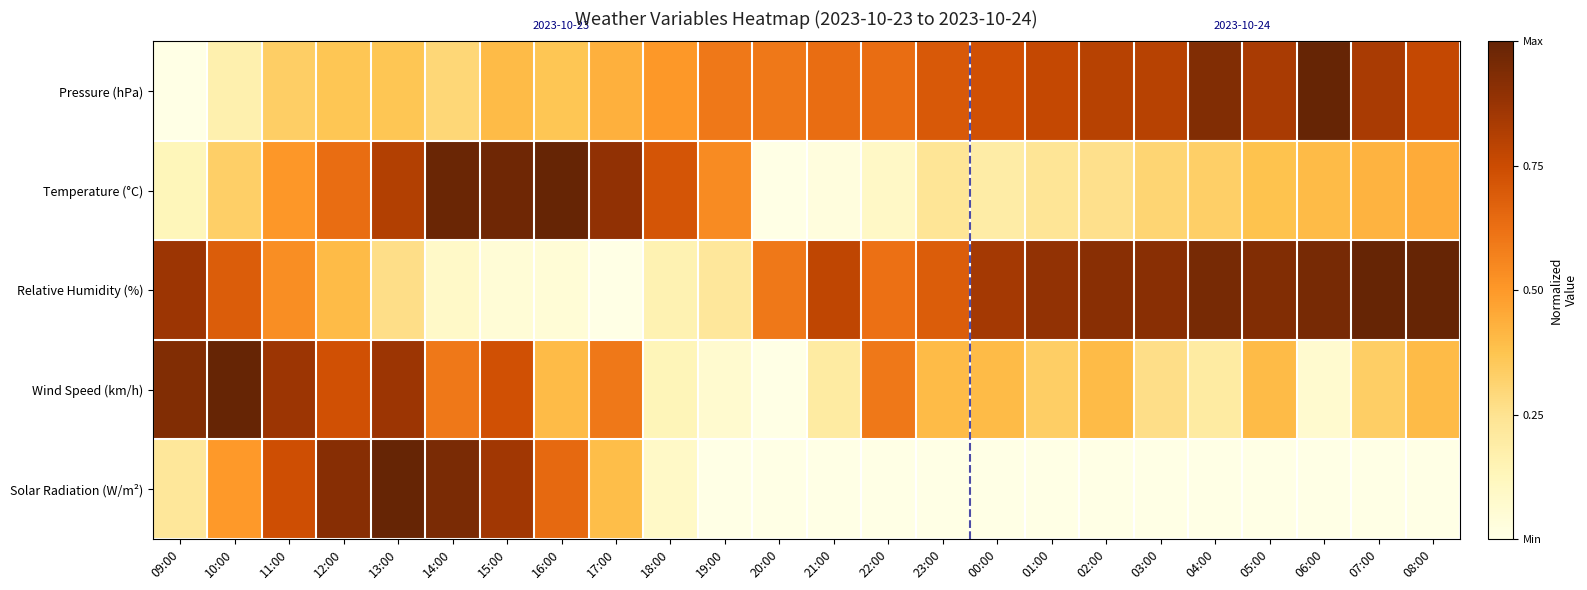

Reading right to left, extract all data points from this chart.

Pressure (hPa): 08:00=0.8	07:00=0.8	06:00=1.0	05:00=0.8	04:00=0.9	03:00=0.8	02:00=0.8	01:00=0.8	00:00=0.7	23:00=0.7	22:00=0.6	21:00=0.6	20:00=0.6	19:00=0.6	18:00=0.5	17:00=0.4	16:00=0.4	15:00=0.4	14:00=0.3	13:00=0.4	12:00=0.4	11:00=0.3	10:00=0.2	09:00=0.0
Temperature (°C): 08:00=0.4	07:00=0.4	06:00=0.4	05:00=0.4	04:00=0.3	03:00=0.3	02:00=0.3	01:00=0.2	00:00=0.2	23:00=0.2	22:00=0.1	21:00=0.0	20:00=0.0	19:00=0.5	18:00=0.7	17:00=0.9	16:00=1.0	15:00=1.0	14:00=1.0	13:00=0.8	12:00=0.6	11:00=0.5	10:00=0.3	09:00=0.1
Relative Humidity (%): 08:00=1.0	07:00=1.0	06:00=1.0	05:00=0.9	04:00=1.0	03:00=0.9	02:00=0.9	01:00=0.9	00:00=0.8	23:00=0.7	22:00=0.6	21:00=0.8	20:00=0.6	19:00=0.2	18:00=0.2	17:00=0.0	16:00=0.0	15:00=0.0	14:00=0.1	13:00=0.3	12:00=0.4	11:00=0.5	10:00=0.7	09:00=0.9
Wind Speed (km/h): 08:00=0.4	07:00=0.3	06:00=0.1	05:00=0.4	04:00=0.2	03:00=0.3	02:00=0.4	01:00=0.3	00:00=0.4	23:00=0.4	22:00=0.6	21:00=0.2	20:00=0.0	19:00=0.1	18:00=0.1	17:00=0.6	16:00=0.4	15:00=0.7	14:00=0.6	13:00=0.9	12:00=0.7	11:00=0.9	10:00=1.0	09:00=0.9
Solar Radiation (W/m²): 08:00=0.0	07:00=0.0	06:00=0.0	05:00=0.0	04:00=0.0	03:00=0.0	02:00=0.0	01:00=0.0	00:00=0.0	23:00=0.0	22:00=0.0	21:00=0.0	20:00=0.0	19:00=0.0	18:00=0.1	17:00=0.4	16:00=0.6	15:00=0.9	14:00=0.9	13:00=1.0	12:00=0.9	11:00=0.7	10:00=0.5	09:00=0.2